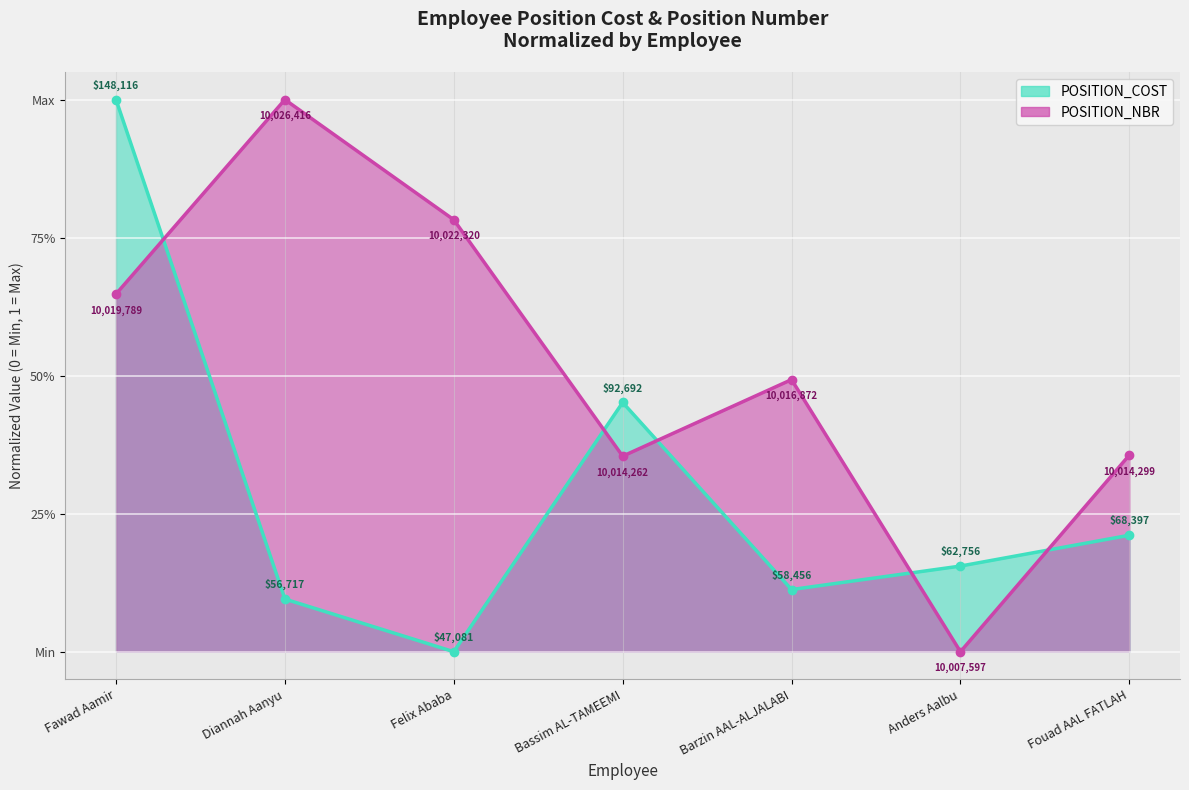

How many intersections are there between POSITION_NBR and POSITION_COST?

5